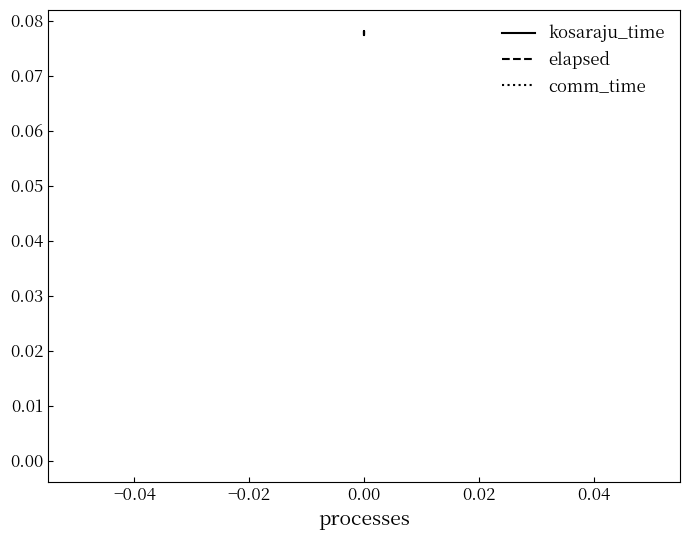

Is the value of elapsed at 0.00 greater than the value of comm_time at 0.00?

Yes